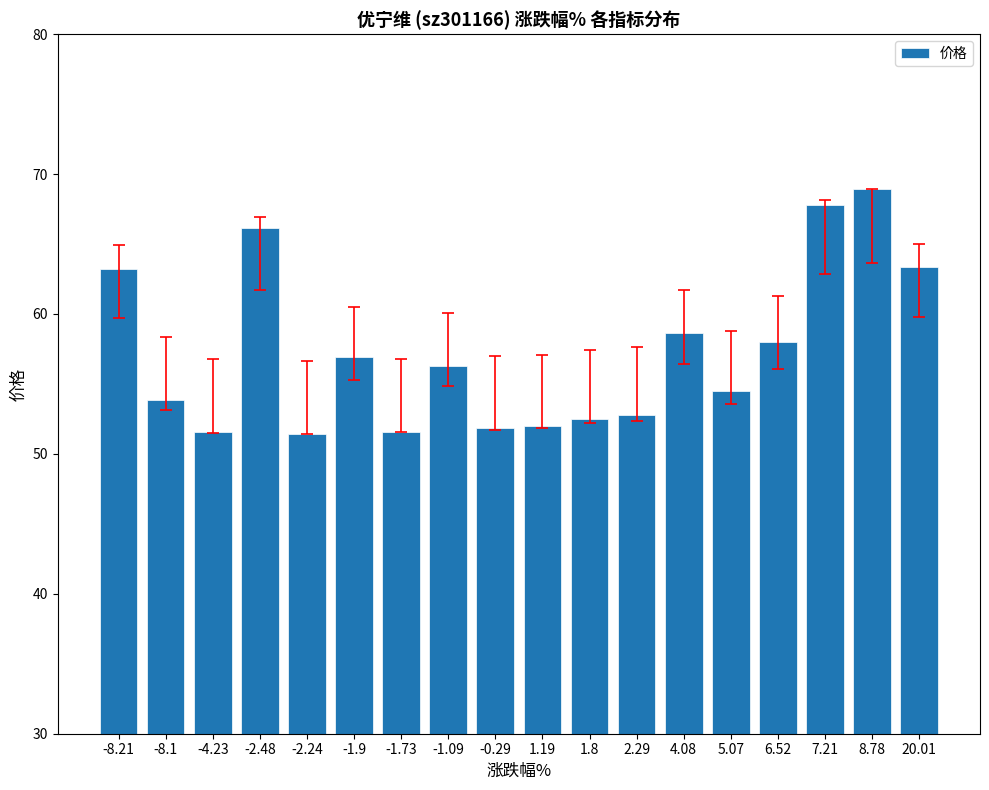

At which label is the value closest to 60?

4.08